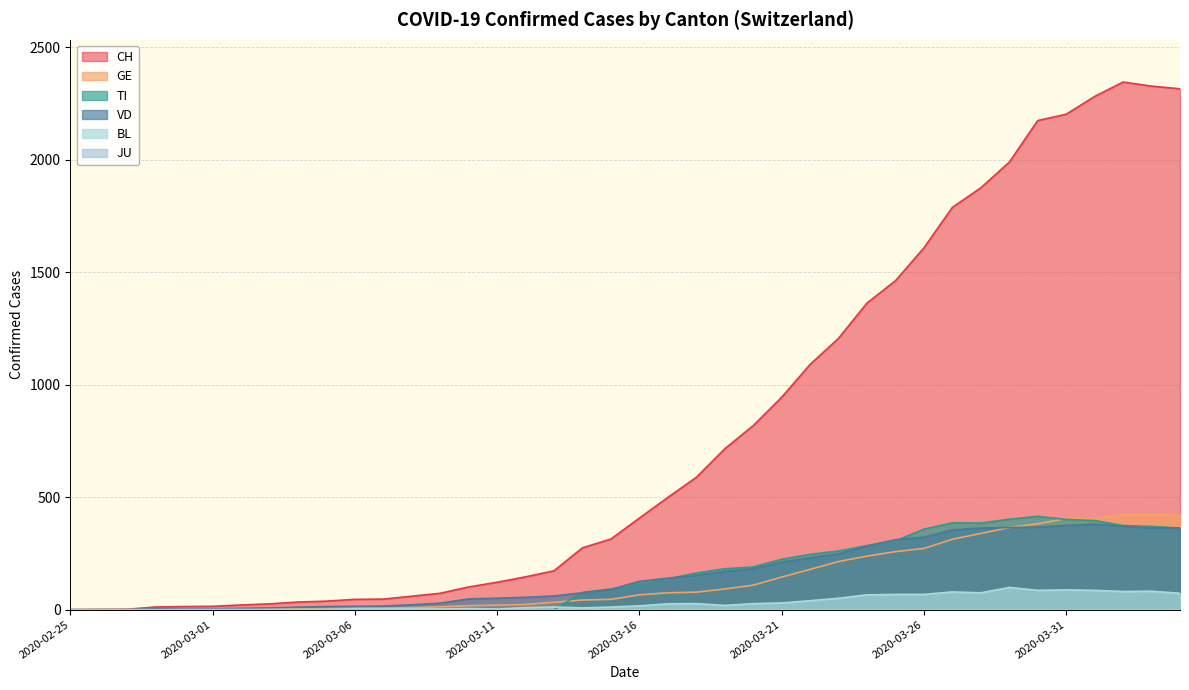

Where does the BL series first go above 17?

2020-03-17